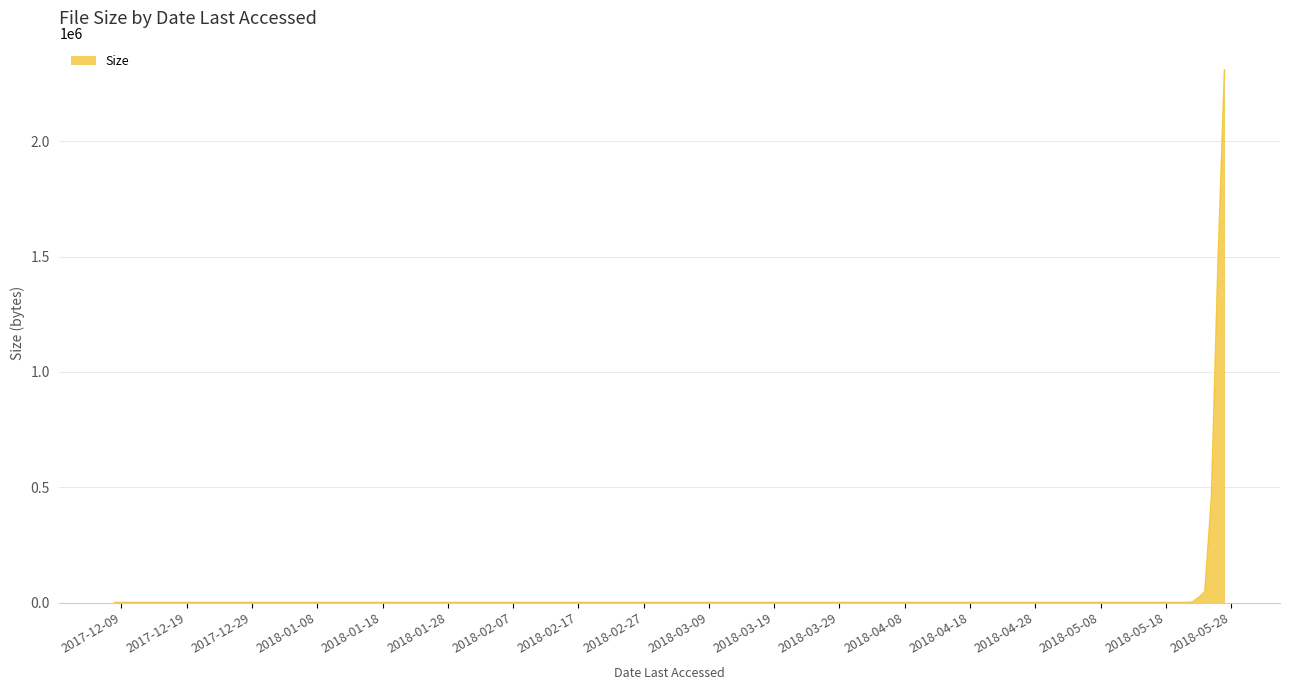

What is the difference between the maximum and minimum values?

2309618